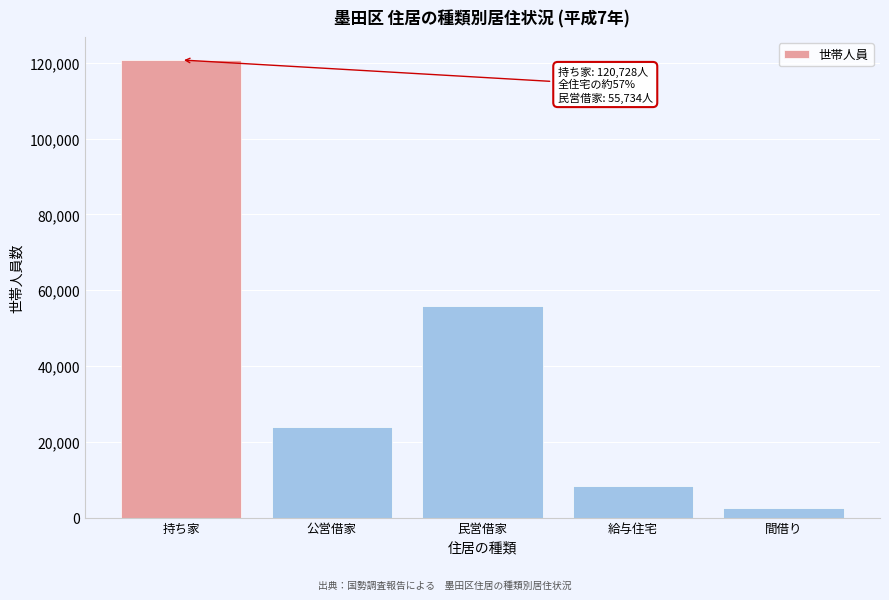

Reading right to left, extract all data points from this chart.

間借り=2460	給与住宅=8274	民営借家=55734	公営借家=23935	持ち家=120728